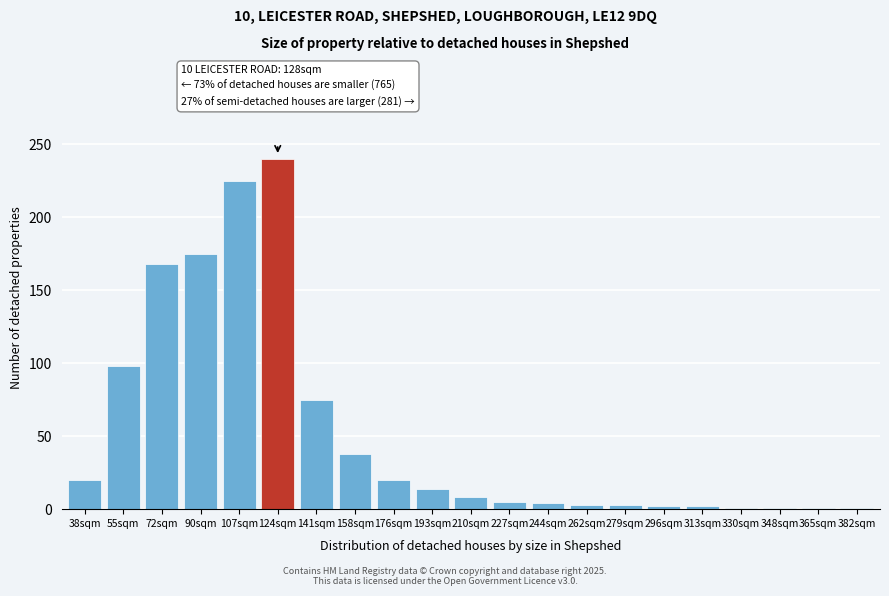

What is the approximate value at 55sqm, to the nearest 50?

100